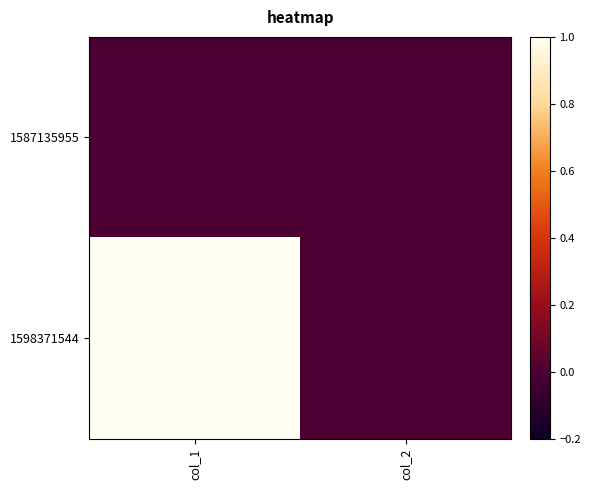

What is the total value across all series at col_1?

1